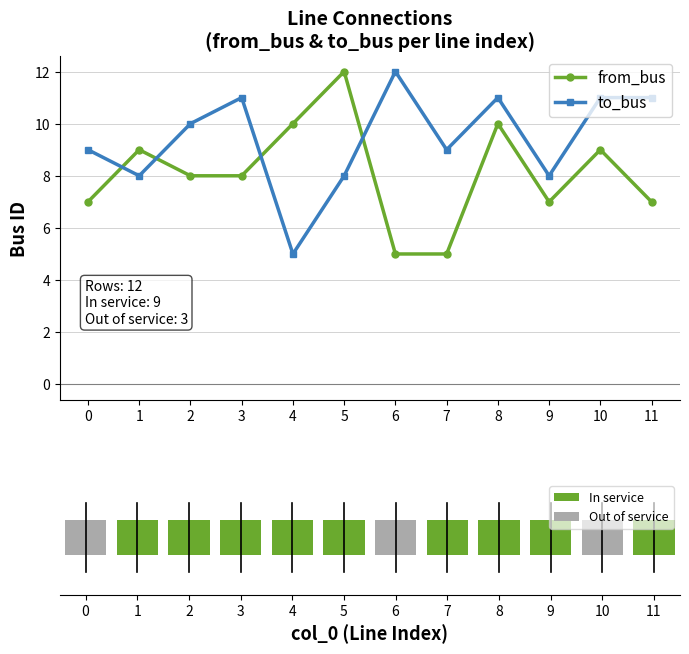

Between 4 and 5, which series saw the biggest shift?

to_bus